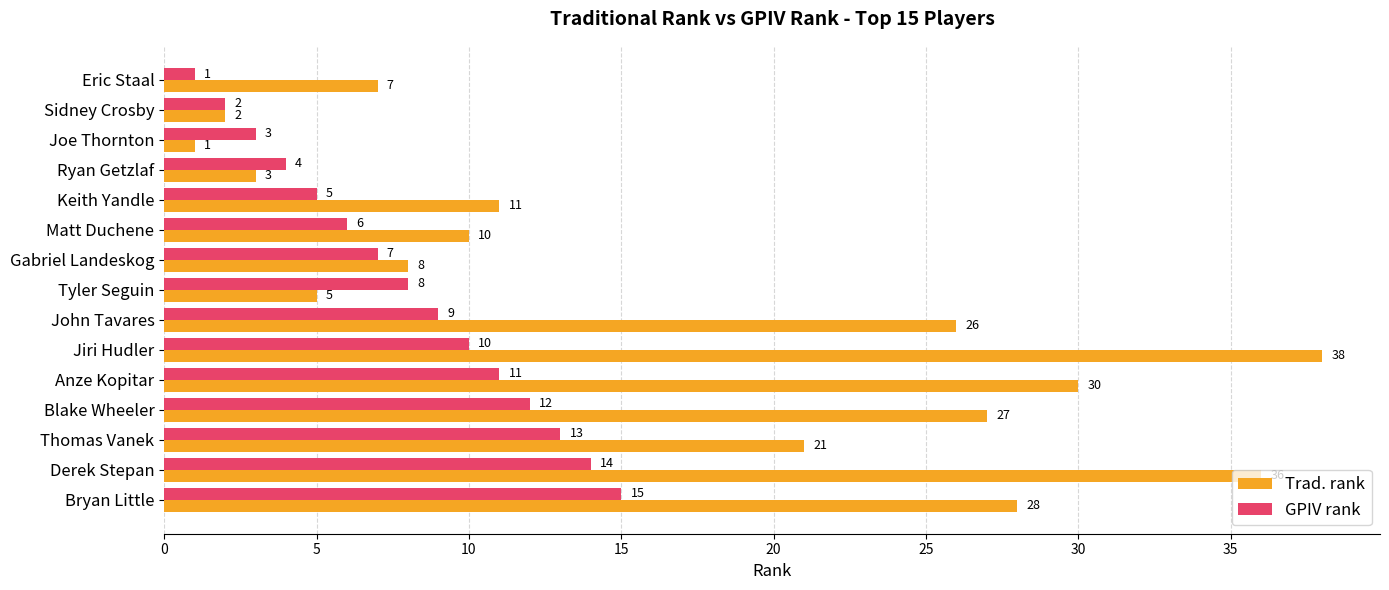

How many values in the GPIV rank series are below 8?

7